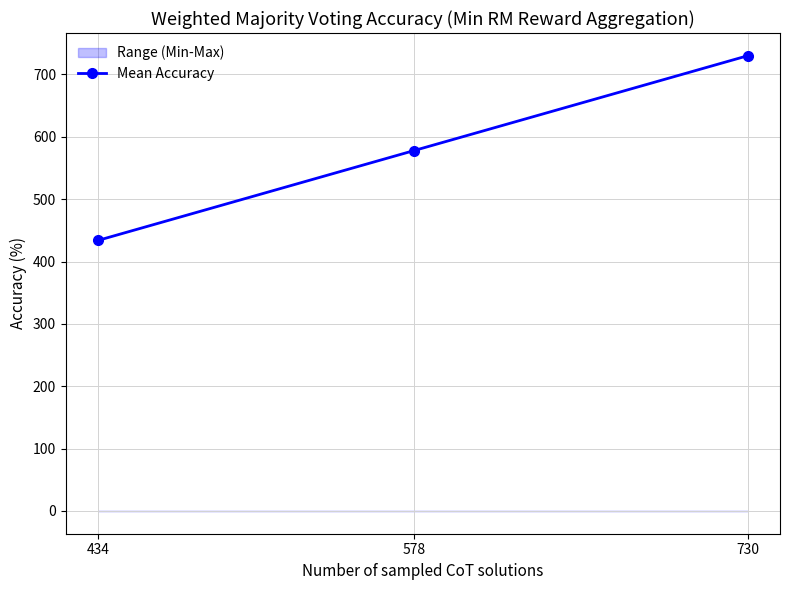

List the labels in order of value, largest first.

730, 578, 434